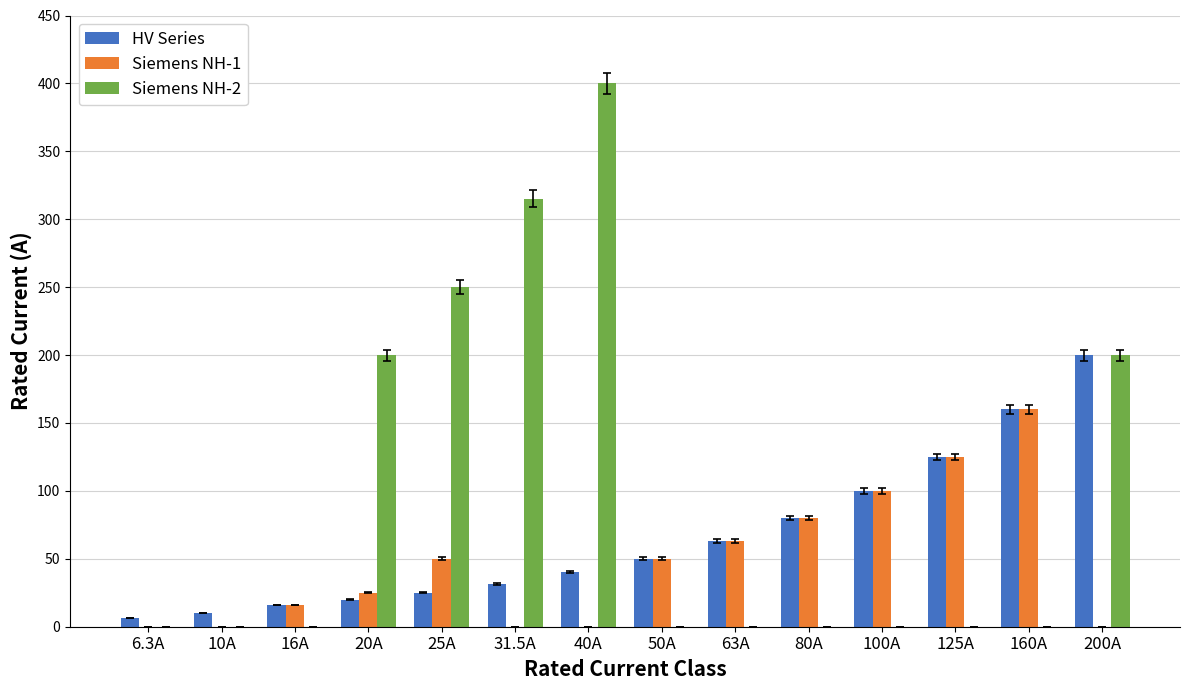

Is the value of HV Series at 40A greater than the value of Siemens NH-1 at 25A?

No